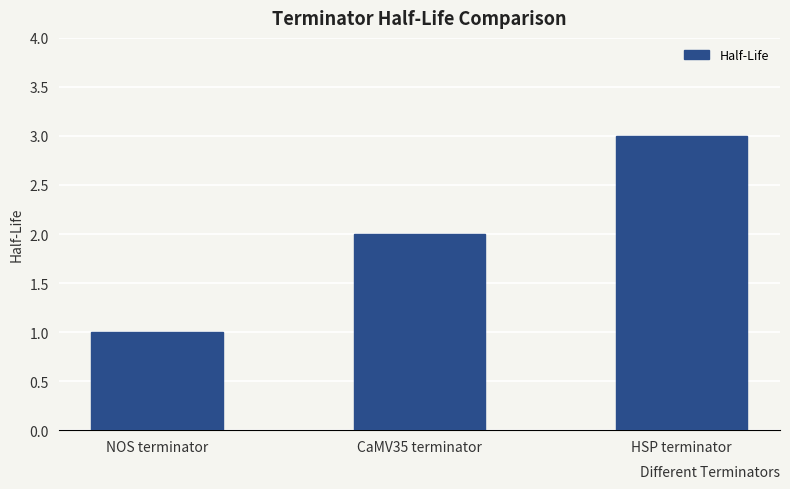

What position from the right is NOS terminator?

3